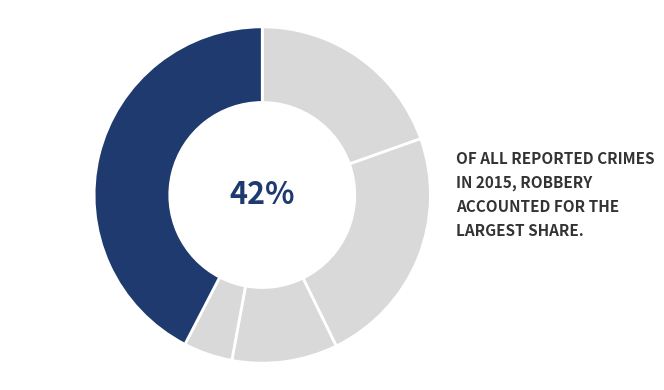

The Homicide slice represents 5% of the pie. True or false?

True